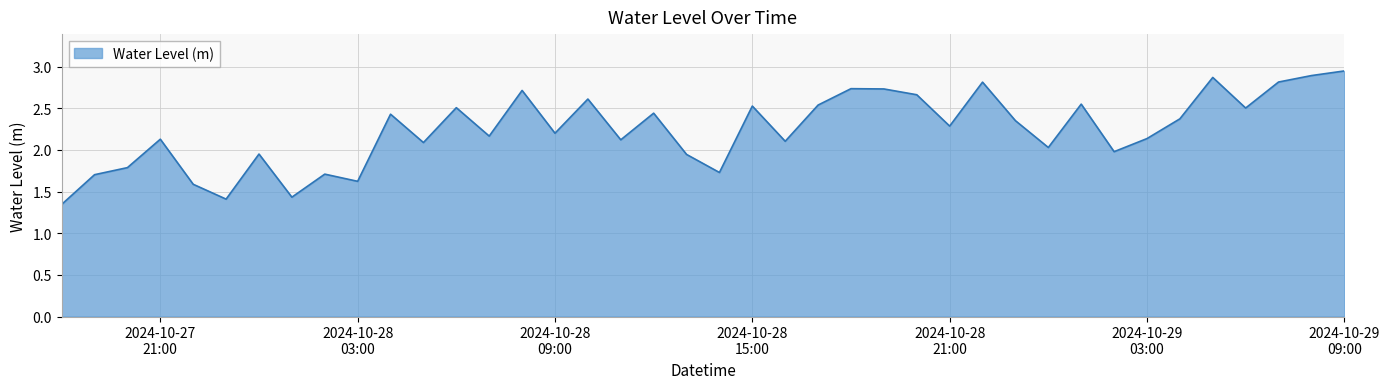

What is the difference between the maximum and minimum values?

1.6